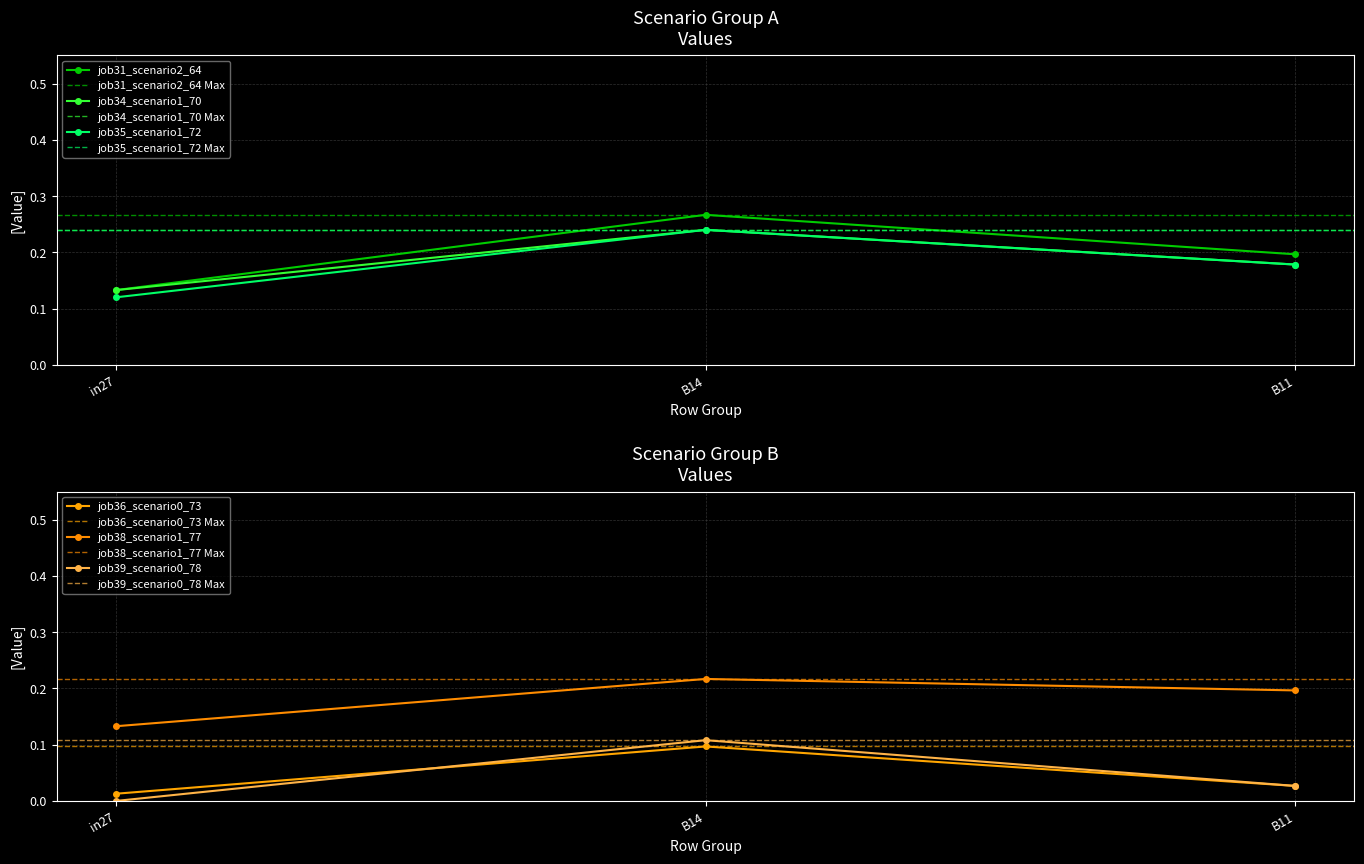

How many distinct data groups are displayed?

6